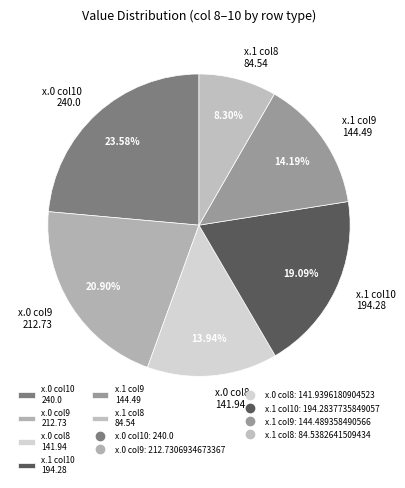

Do x.0 col9 212.73 and x.0 col10 240.0 together represent more than half of the pie?

No